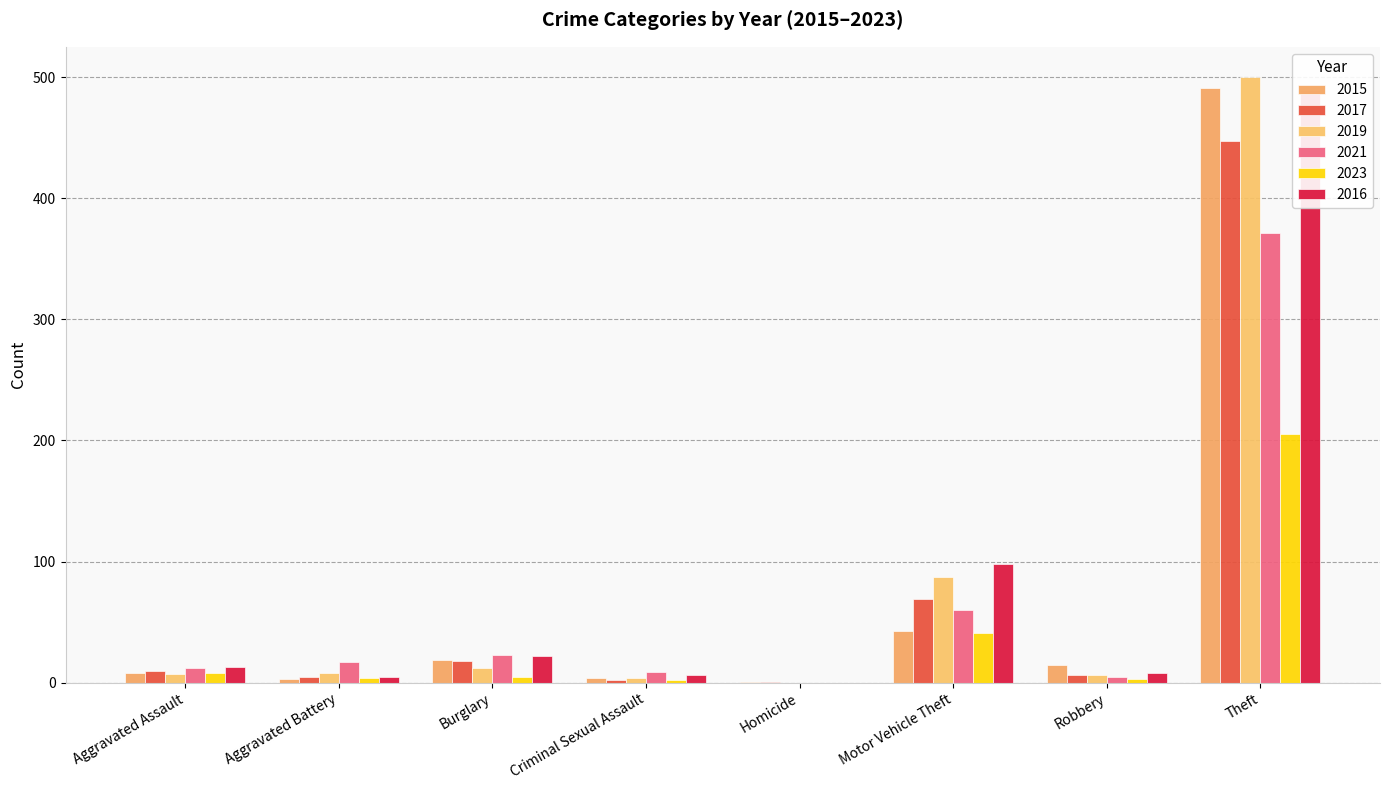

Reading left to right, what are all the values shown in this chart?

2015: Aggravated Assault=8	Aggravated Battery=3	Burglary=19	Criminal Sexual Assault=4	Homicide=1	Motor Vehicle Theft=43	Robbery=15	Theft=491
2017: Aggravated Assault=10	Aggravated Battery=5	Burglary=18	Criminal Sexual Assault=2	Homicide=1	Motor Vehicle Theft=69	Robbery=6	Theft=447
2019: Aggravated Assault=7	Aggravated Battery=8	Burglary=12	Criminal Sexual Assault=4	Homicide=0	Motor Vehicle Theft=87	Robbery=6	Theft=500
2021: Aggravated Assault=12	Aggravated Battery=17	Burglary=23	Criminal Sexual Assault=9	Homicide=0	Motor Vehicle Theft=60	Robbery=5	Theft=371
2023: Aggravated Assault=8	Aggravated Battery=4	Burglary=5	Criminal Sexual Assault=2	Homicide=0	Motor Vehicle Theft=41	Robbery=3	Theft=205
2016: Aggravated Assault=13	Aggravated Battery=5	Burglary=22	Criminal Sexual Assault=6	Homicide=0	Motor Vehicle Theft=98	Robbery=8	Theft=489